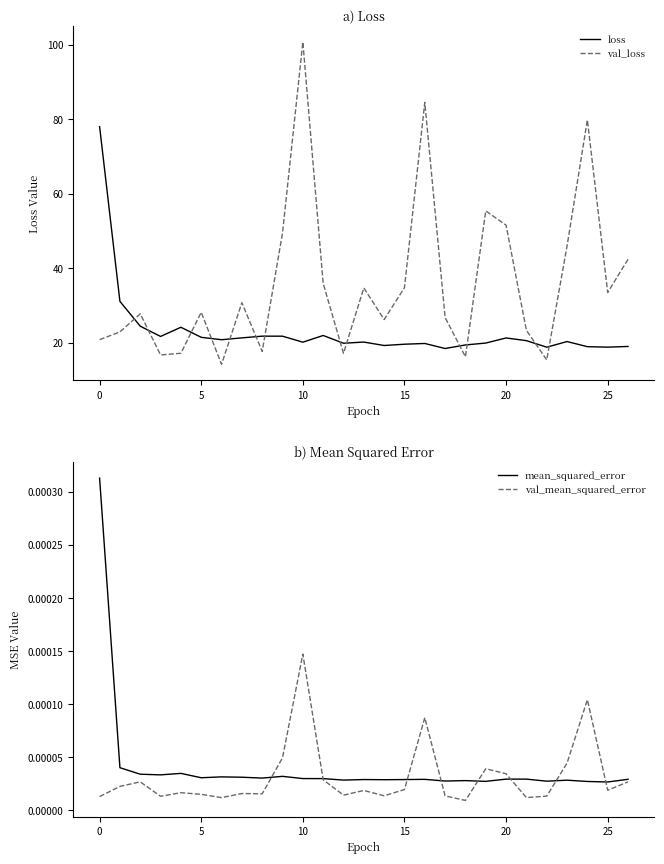

True or false: mean_squared_error has a value of 0.0 at 24.

True